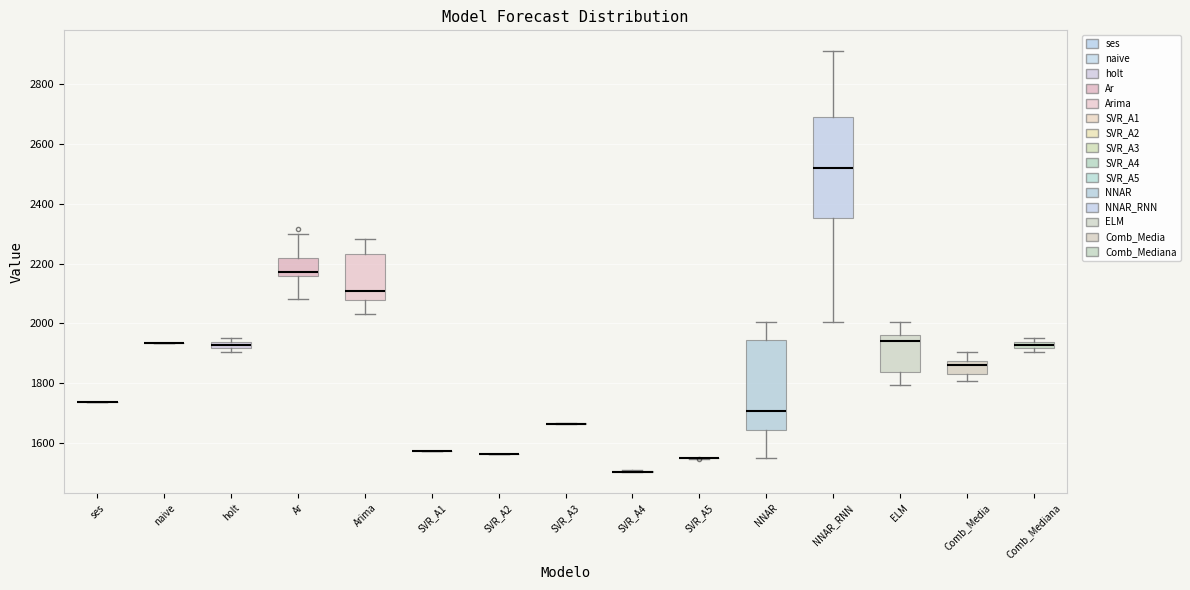

Comparing the boxes themselves (not the whiskers), which one is the tallest?

NNAR_RNN